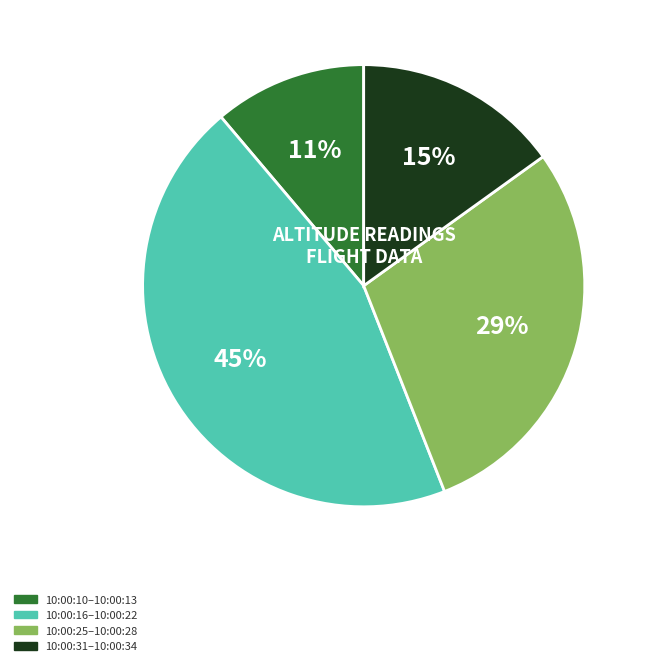

How many segments does this pie chart have?

4